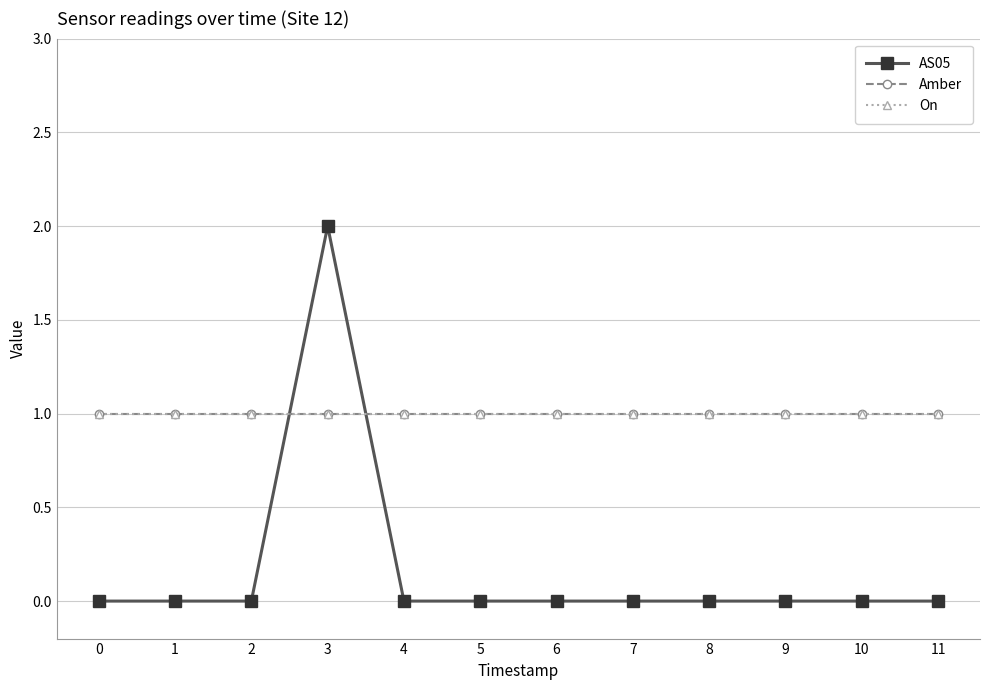

True or false: AS05 and On cross at least once.

True